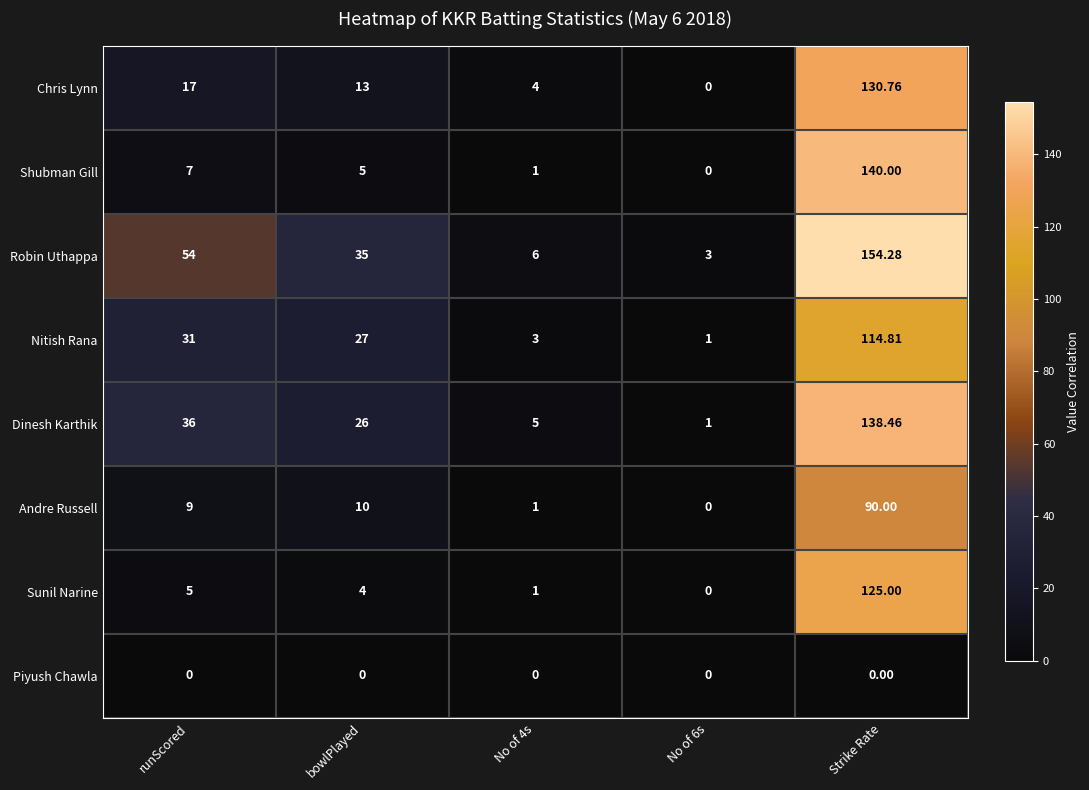

At which category is the sum across all series the highest?

Strike Rate